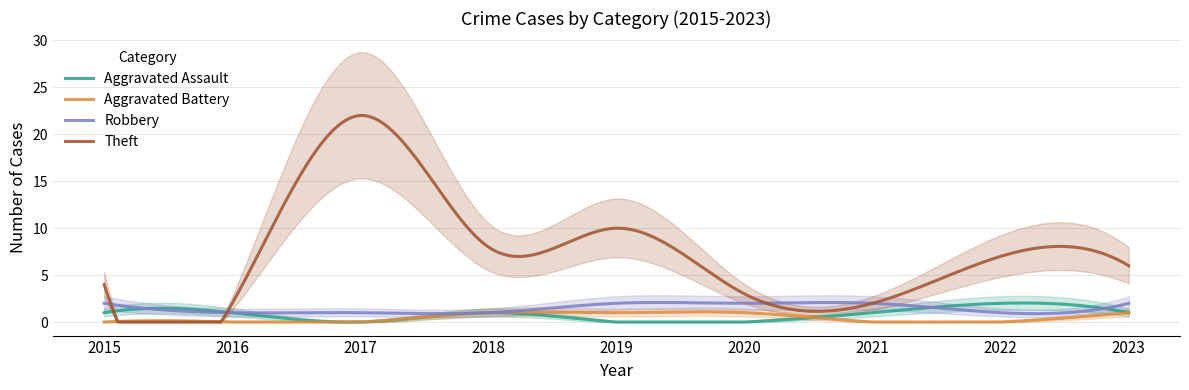

Is the value of Aggravated Battery at 2021 greater than the value of Theft at 2019?

No